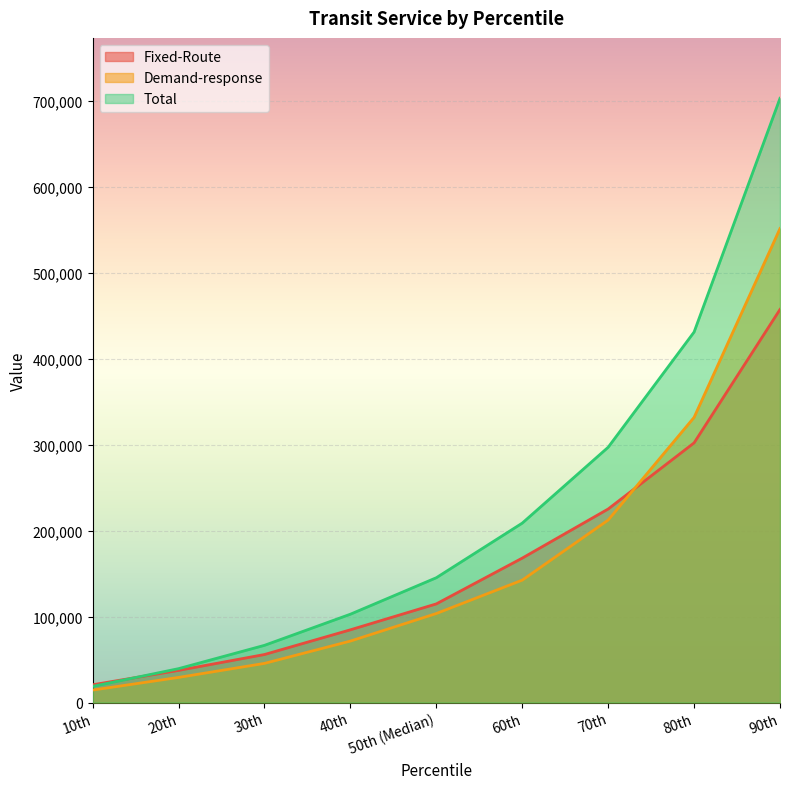

Which series has the largest total across all categories?

Total